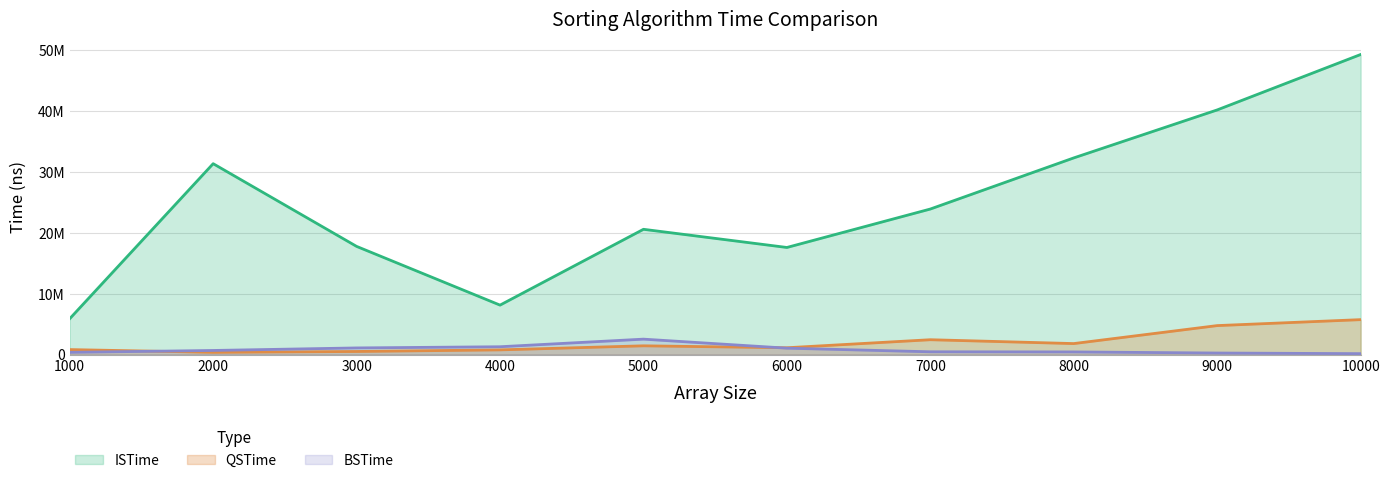

Does the chart have visible grid lines?

Yes